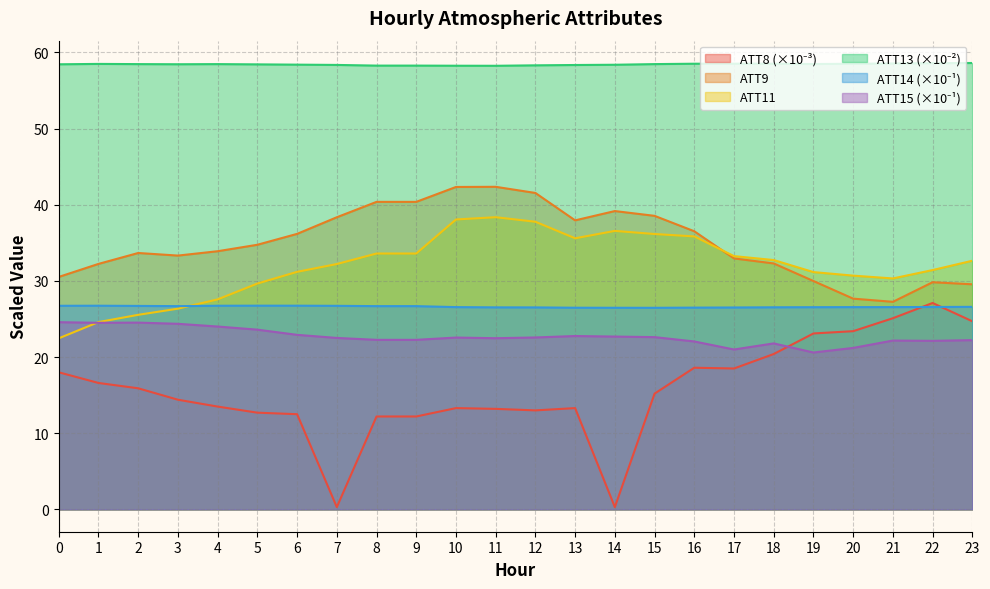

True or false: ATT13 has more than 0 interior local peaks.

True